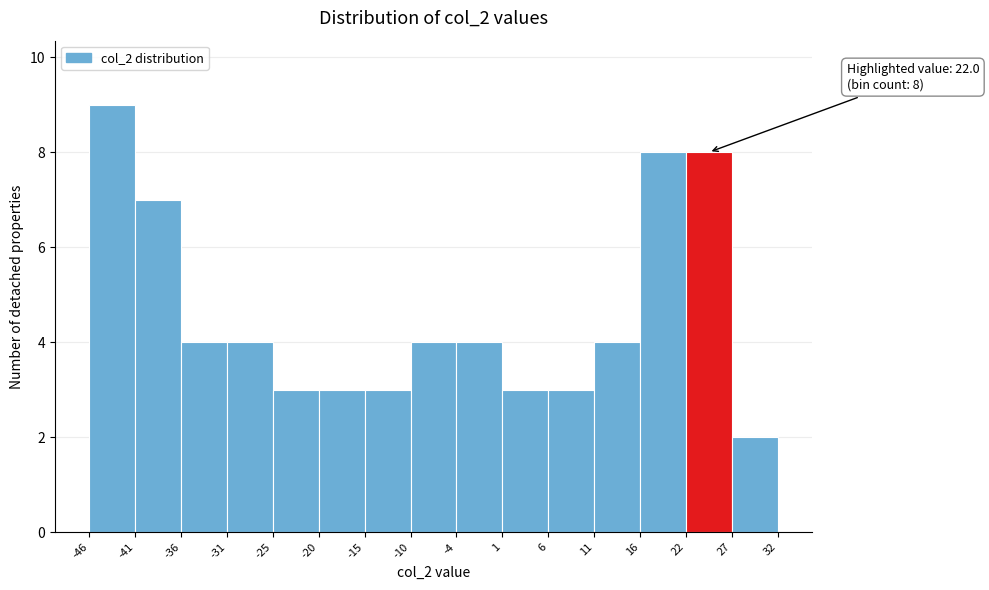

Which range on the x-axis has the tallest bar?

-46 to -41